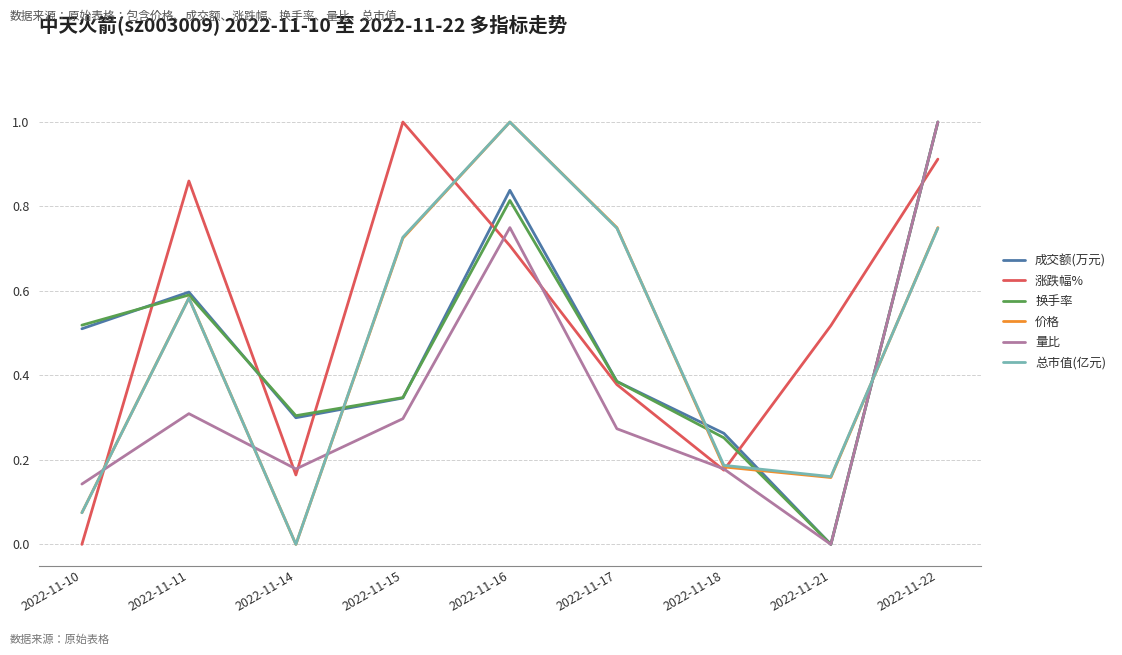

At which category is the sum across all series the highest?

2022-11-22